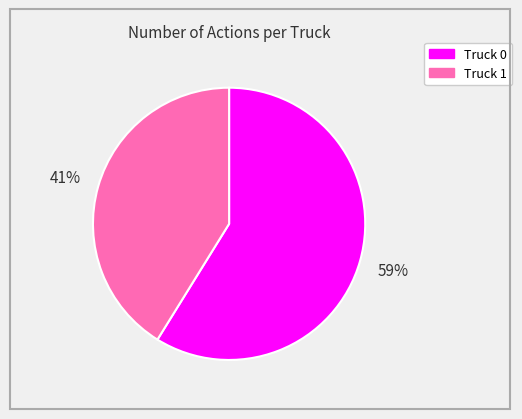

The Truck 1 slice represents 53% of the pie. True or false?

False